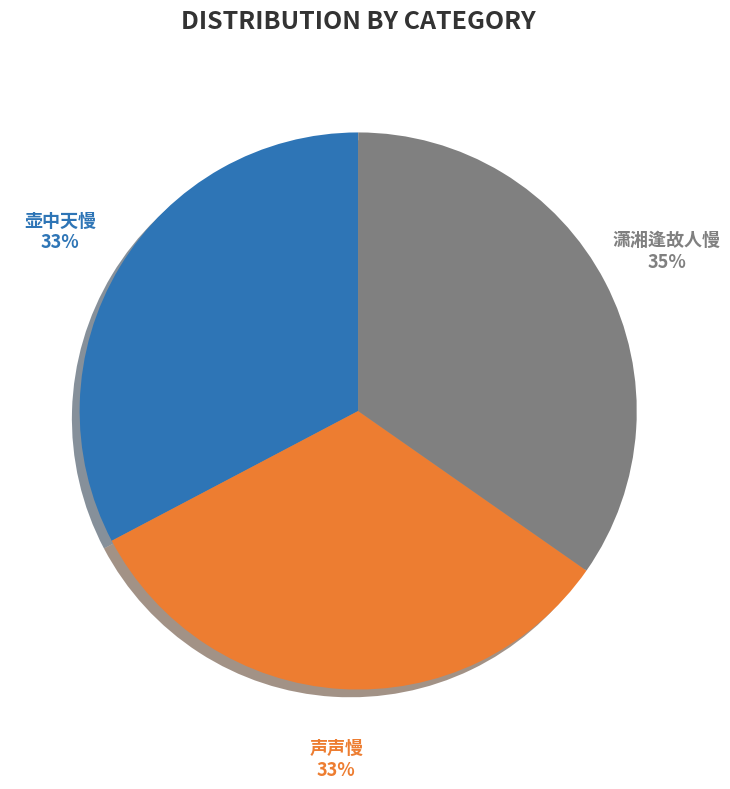

To the nearest percent, what is the difference between the largest and smallest slice percentages?

2%